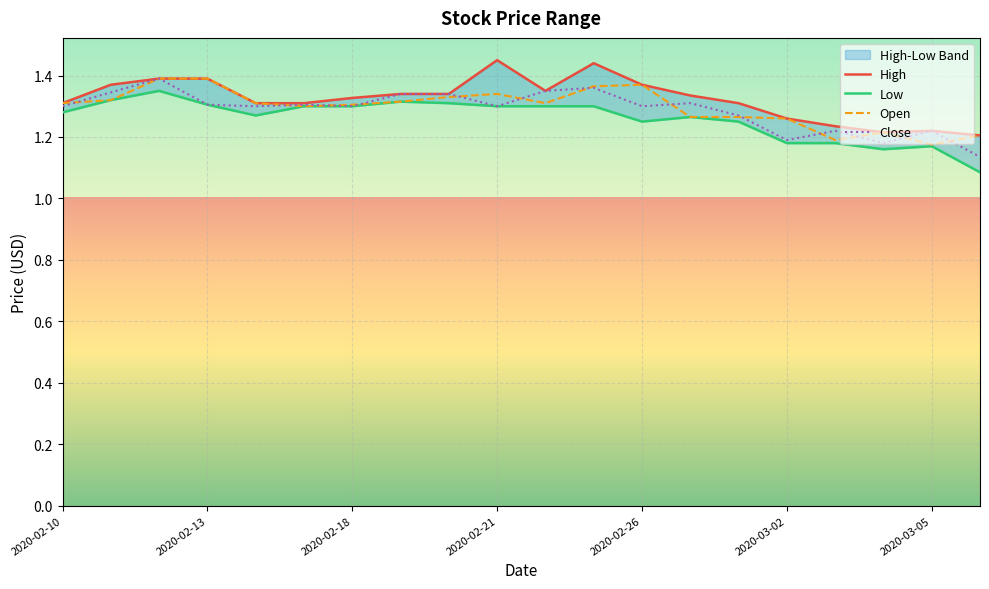

True or false: Close has a value of 0.6 at 2020-03-02.

False